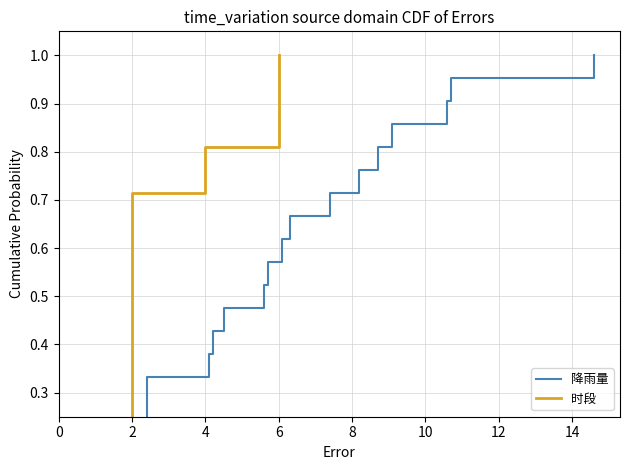

True or false: 时段 and 降雨量 intersect in this chart.

False